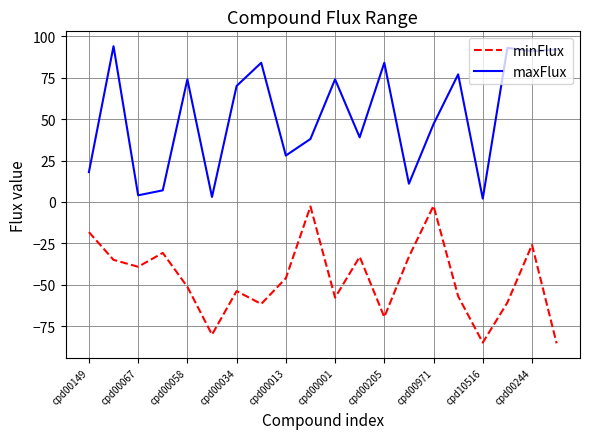

Which series has the widest spread of values?

maxFlux